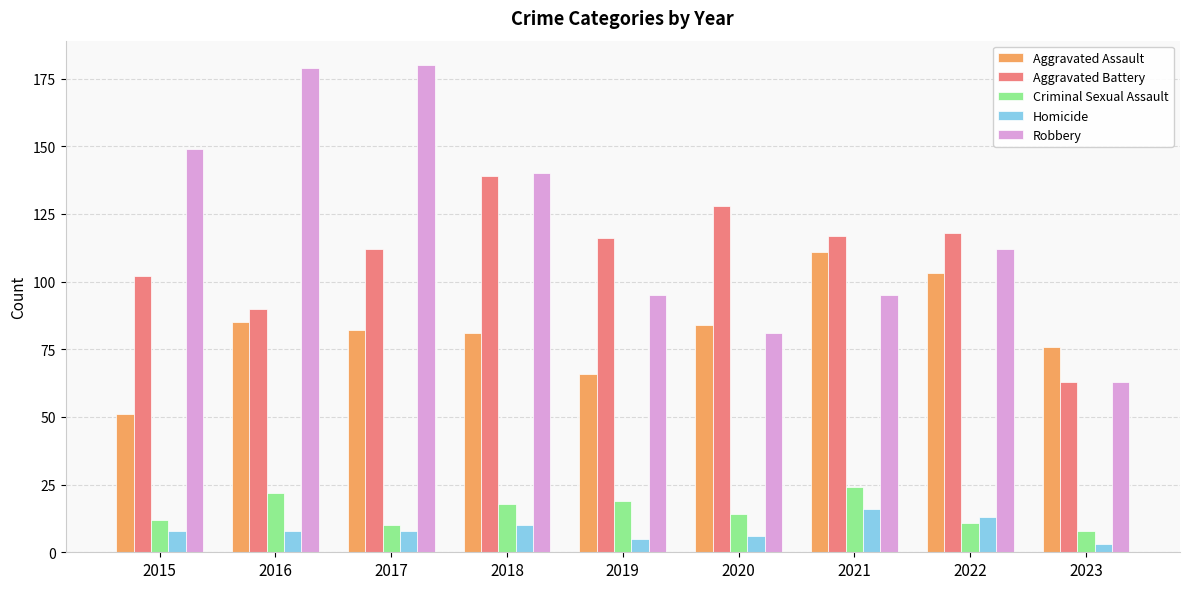

Does the chart contain stacked bars?

No